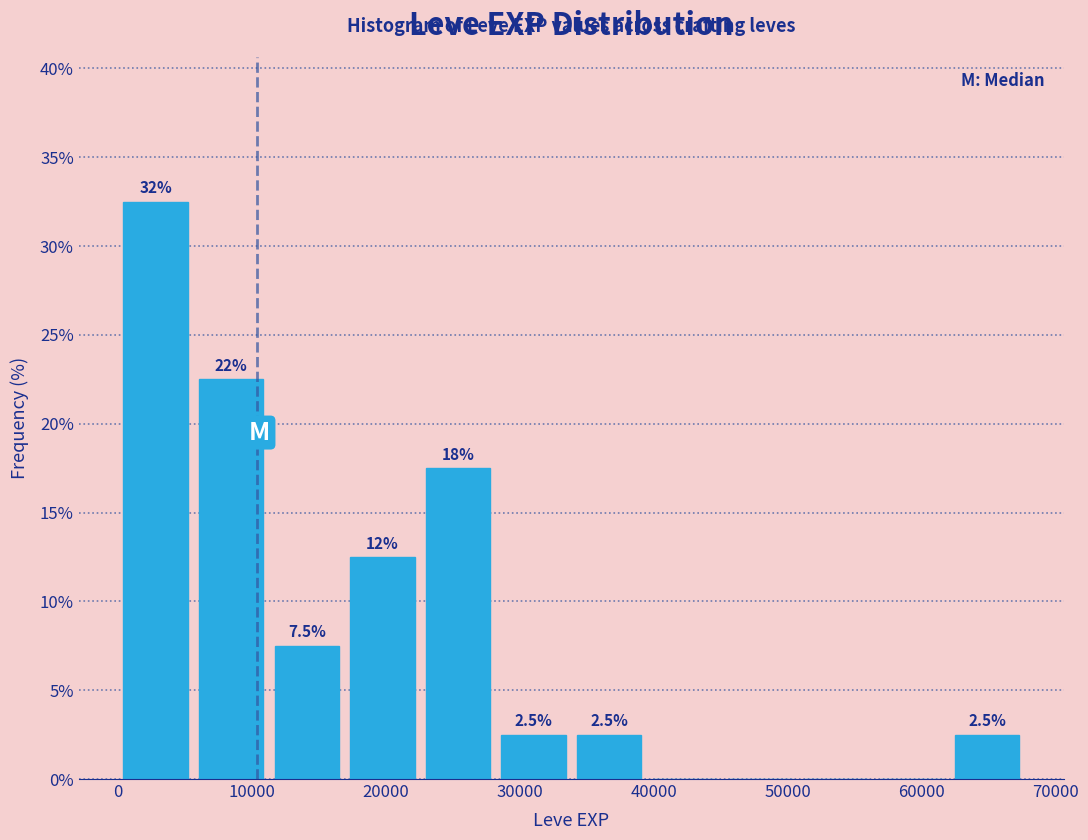

Which range on the x-axis has the tallest bar?

0 to 6000